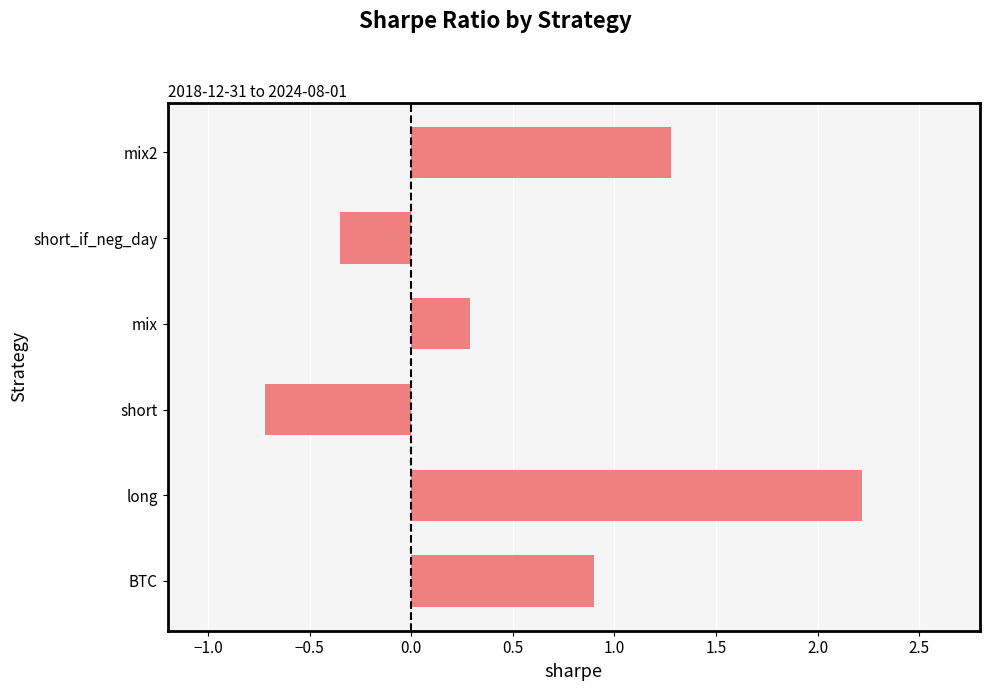

What is the difference between the second highest and second lowest values?

1.6